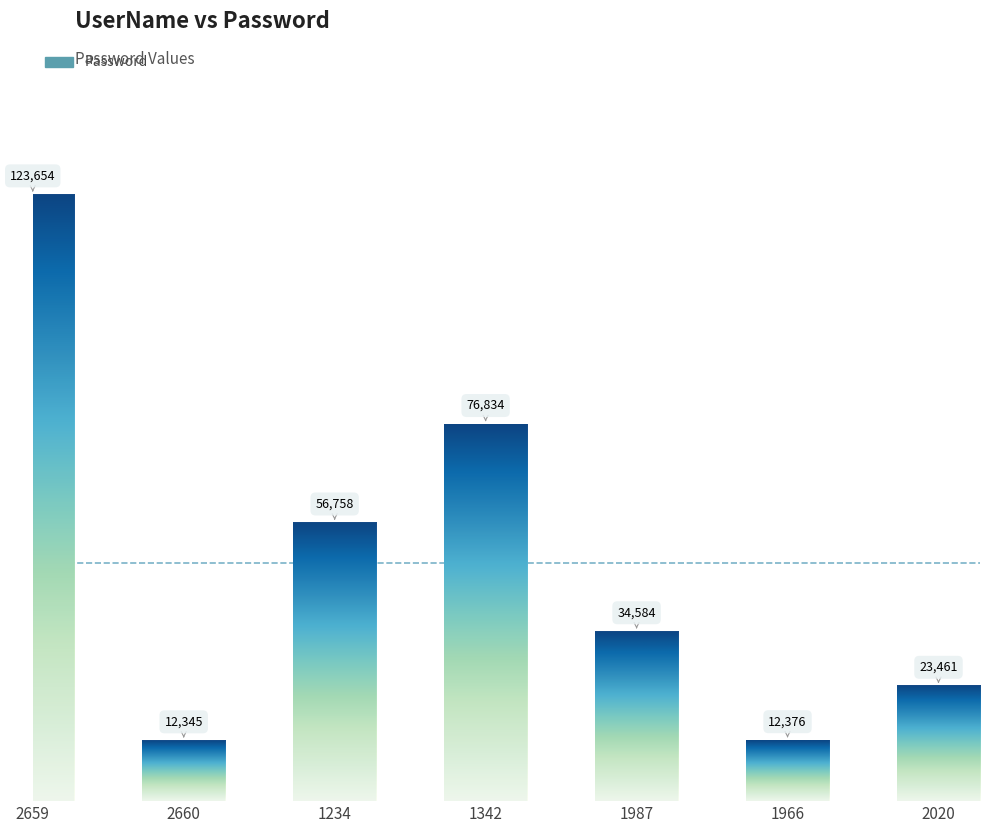

Reading right to left, transcribe all the data shown in this chart.

2020=23461	1966=12376	1987=34584	1342=76834	1234=56758	2660=12345	2659=123654